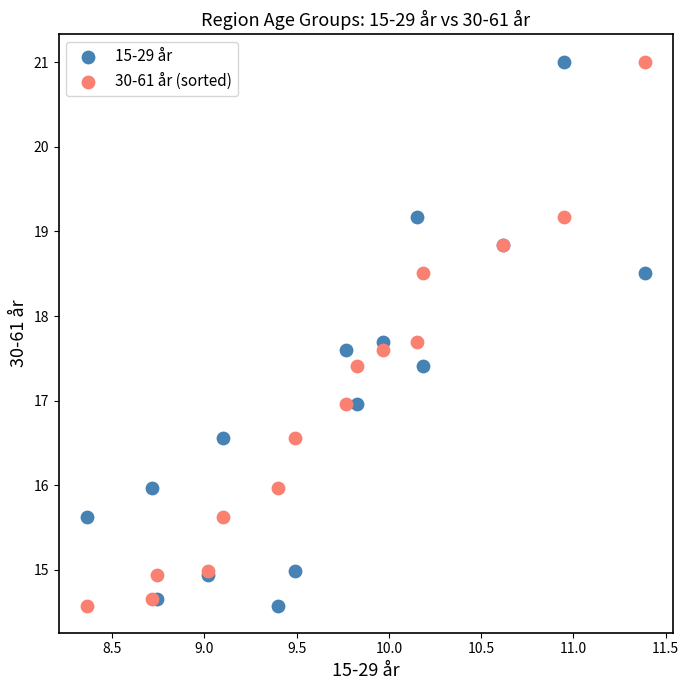

What are all the series names shown in the legend?

15-29 år, 30-61 år (sorted)